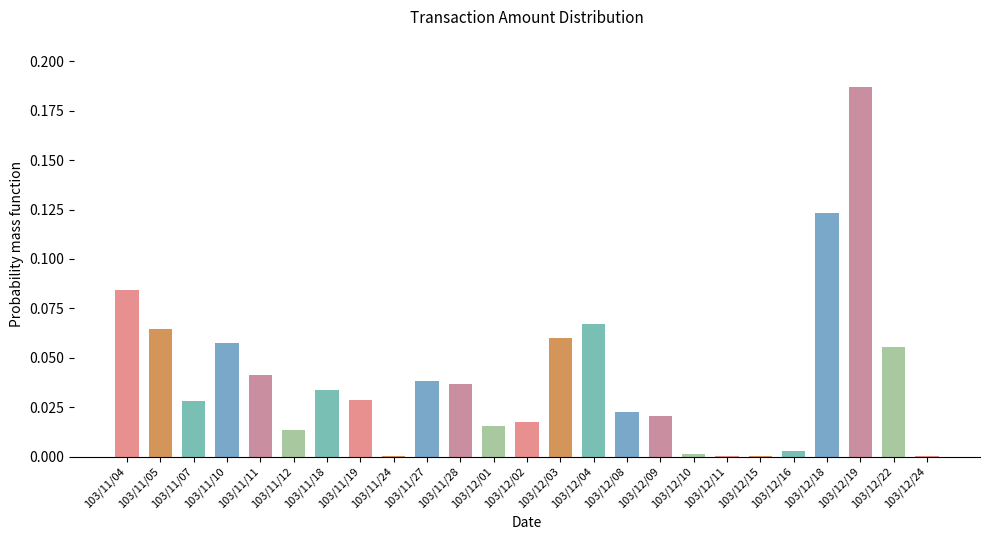

What is the sum of all values?

1.0